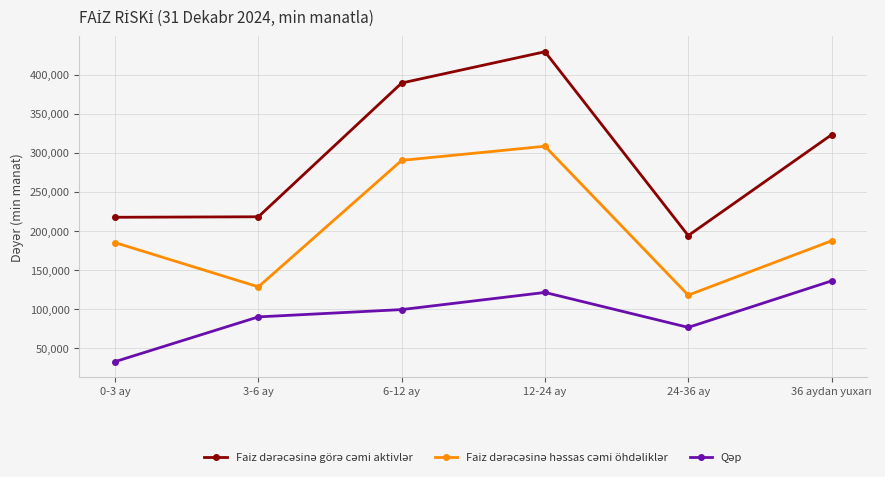

What is the label of the 5th point from the left?

24-36 ay